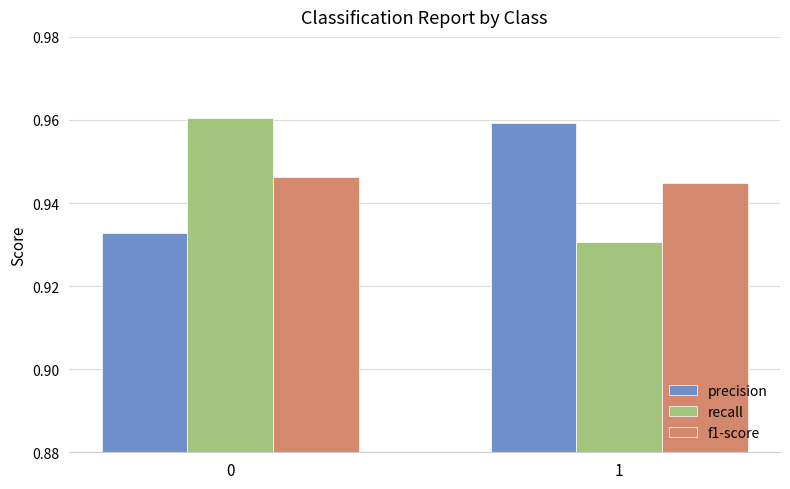

Between 0 and 1, which series saw the biggest shift?

recall